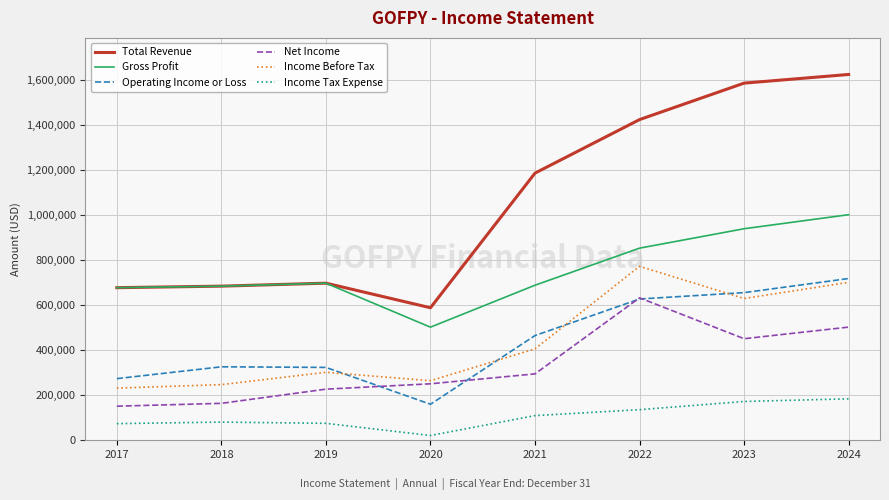

The Total Revenue series shows 232745 at 2018. True or false?

False